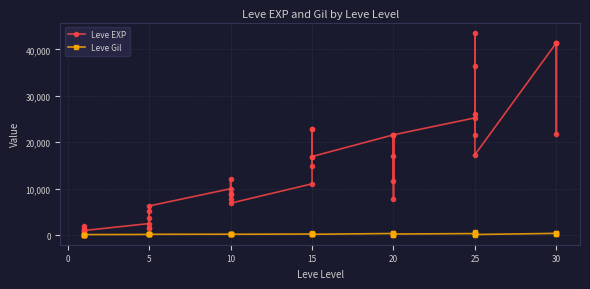

What is the label of the 38th point from the left?

30